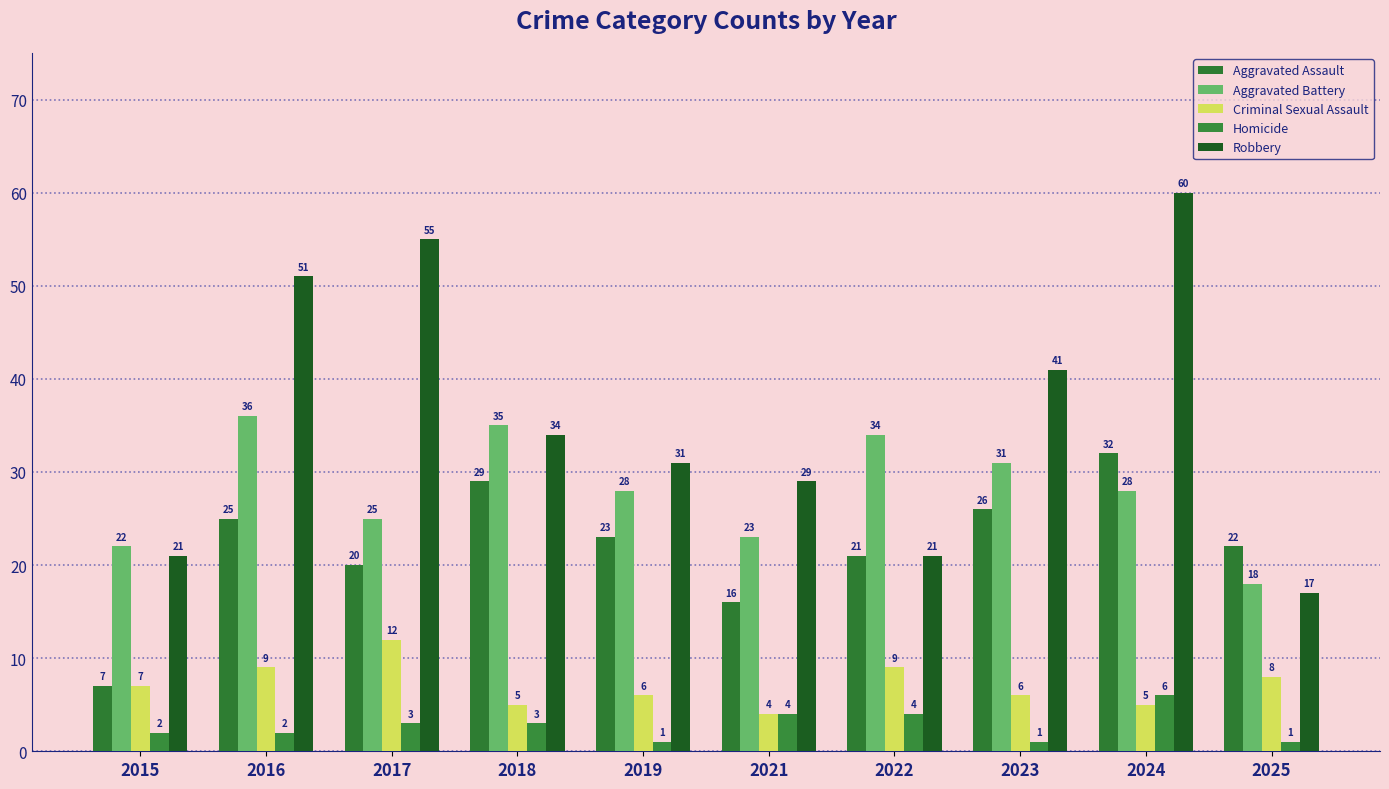

How many bars are there in total?

50